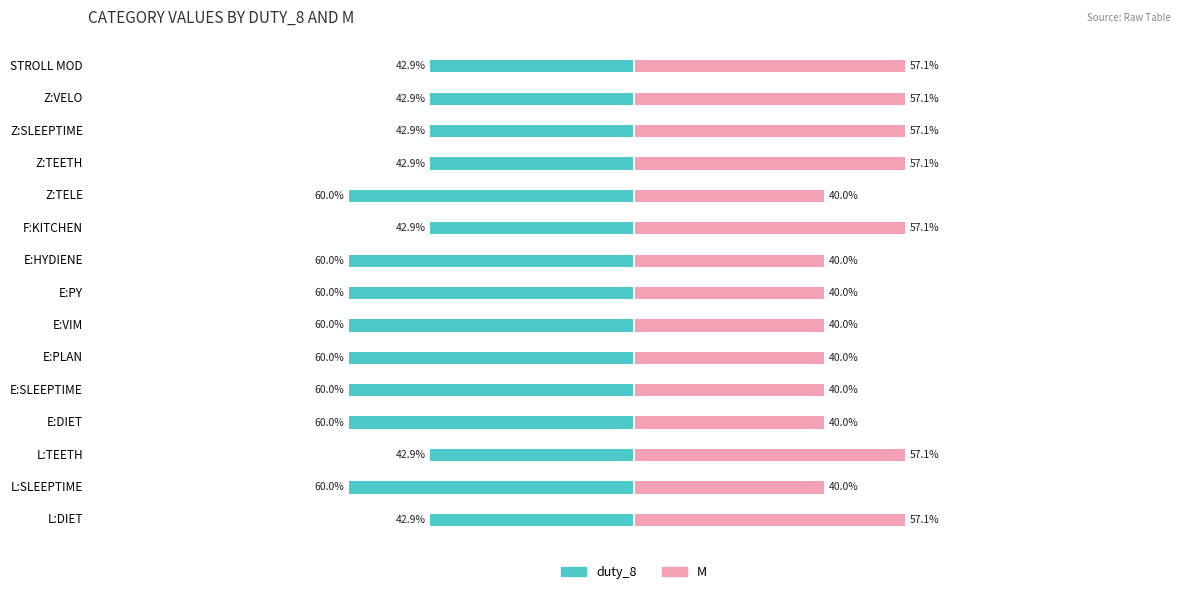

What is the approximate value of M at 0?

57.1